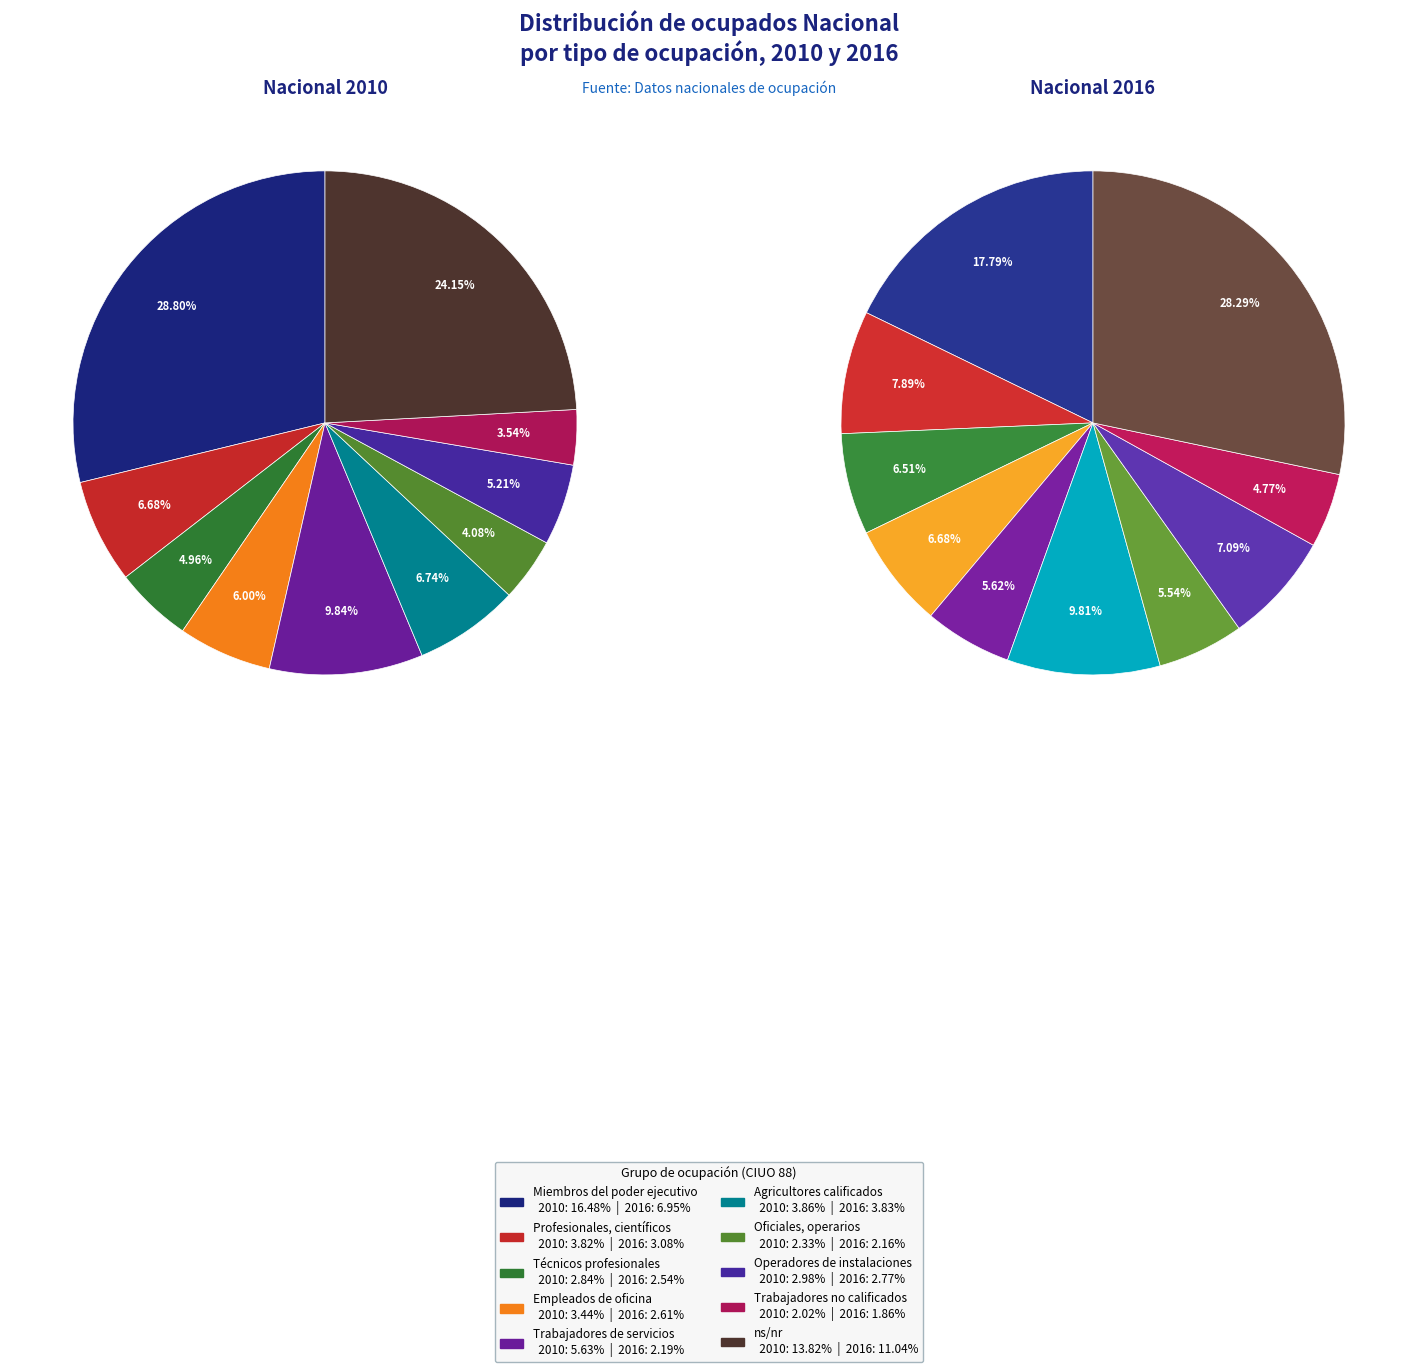

Do values_2016 and 3 together represent more than half of the pie?

No